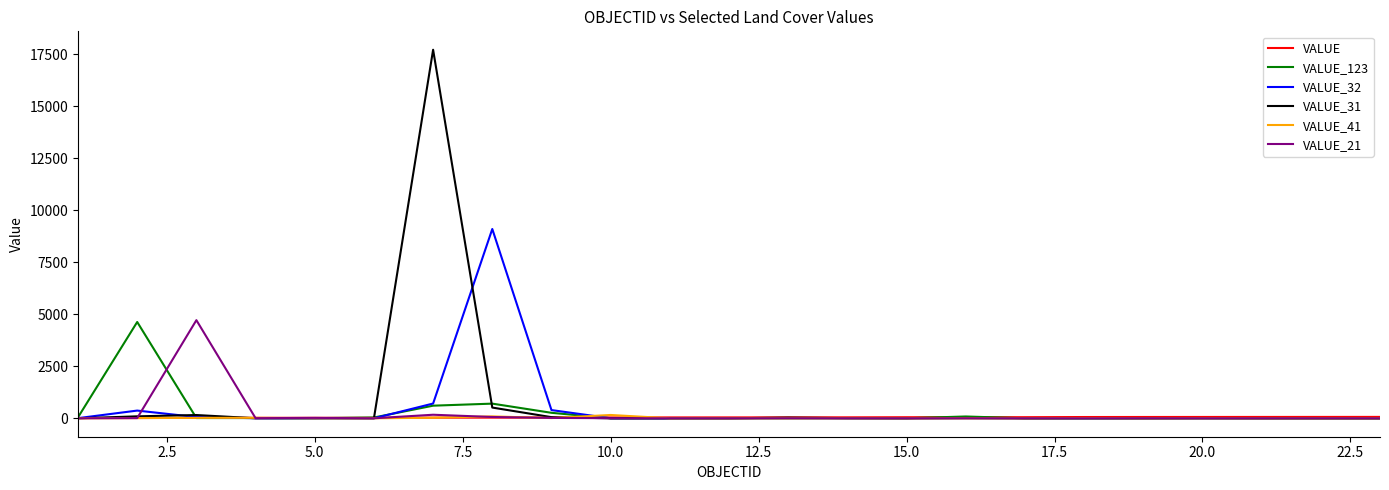

What is the greatest value displayed?

17723